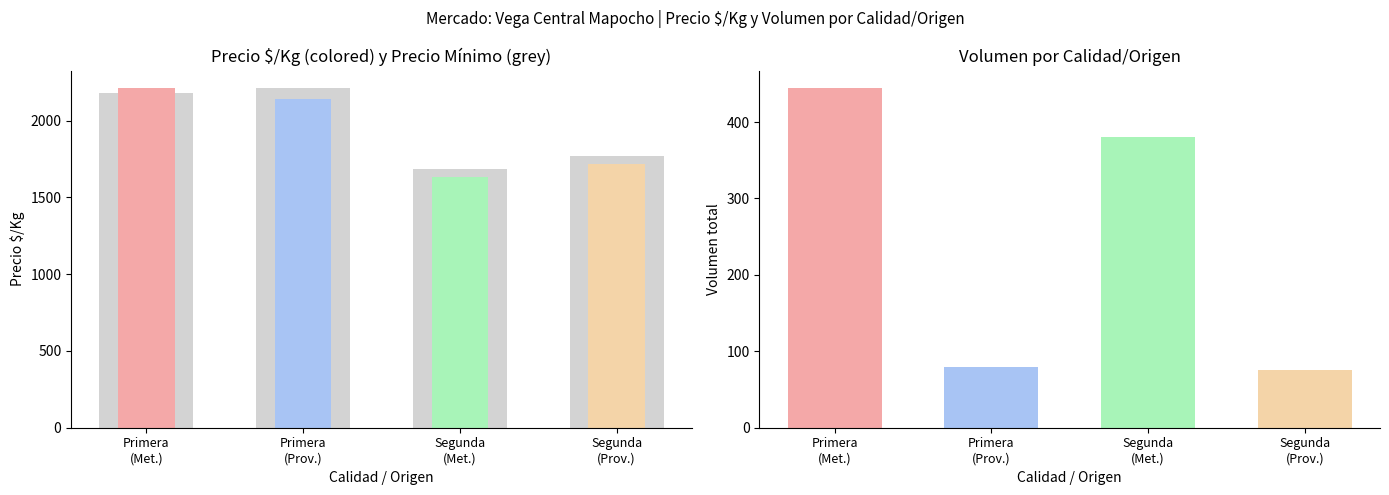

Rank the series at Segunda
(Met.) from highest to lowest value.

Precio Mínimo (normalizado), Precio Mínimo (norm.), Precio $/Kg, Volumen